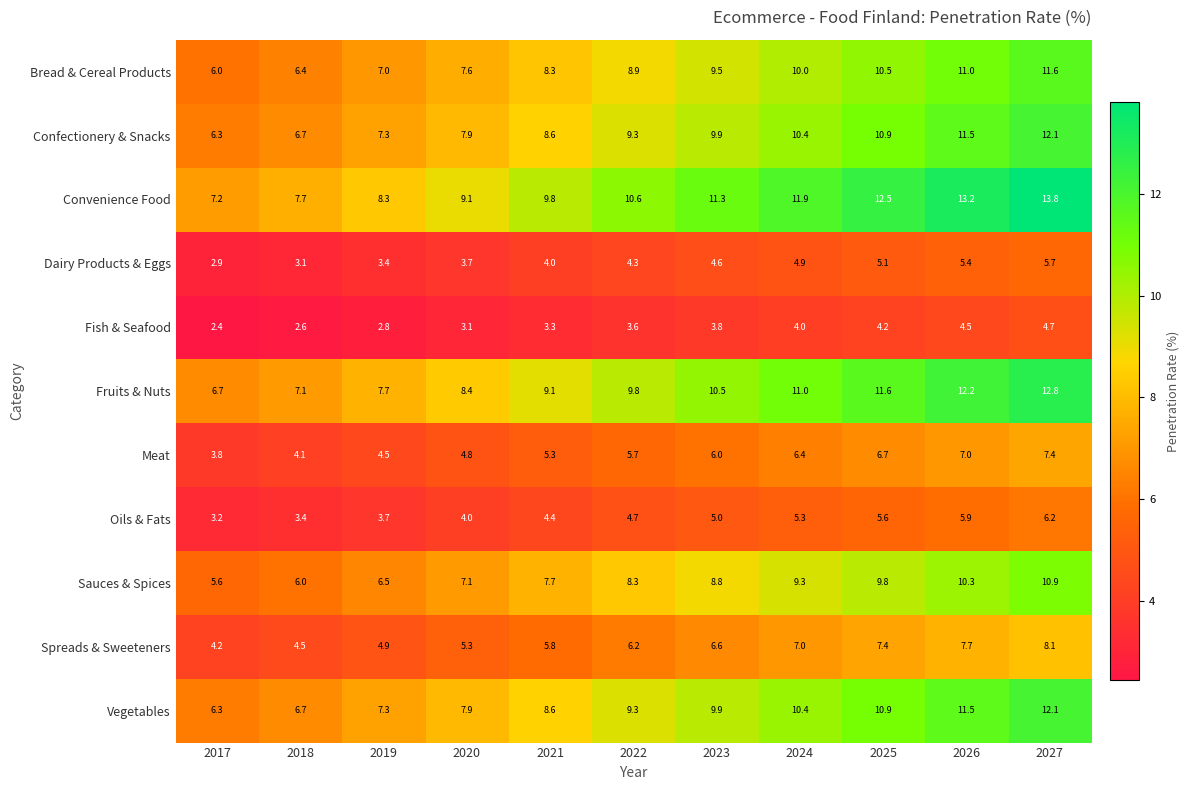

What is the spread (max minus min) of values at 2026?

8.7